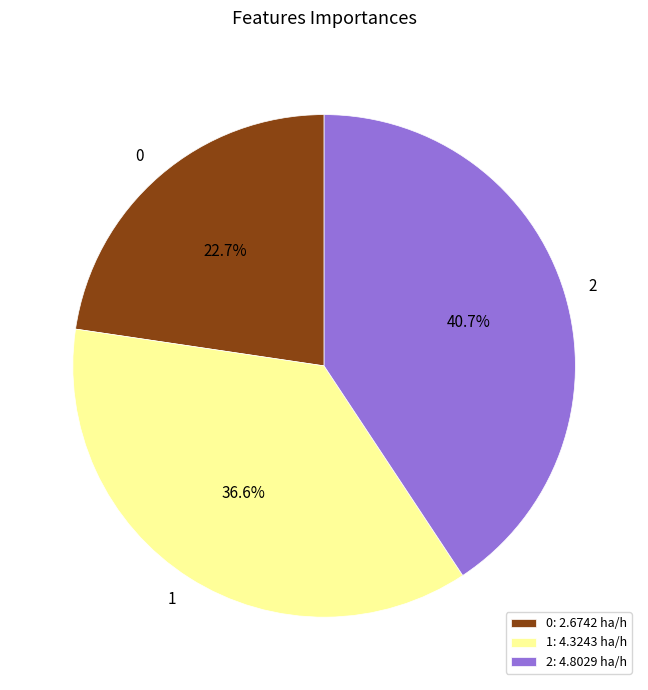

What percentage is NOT represented by 2?

59.3%